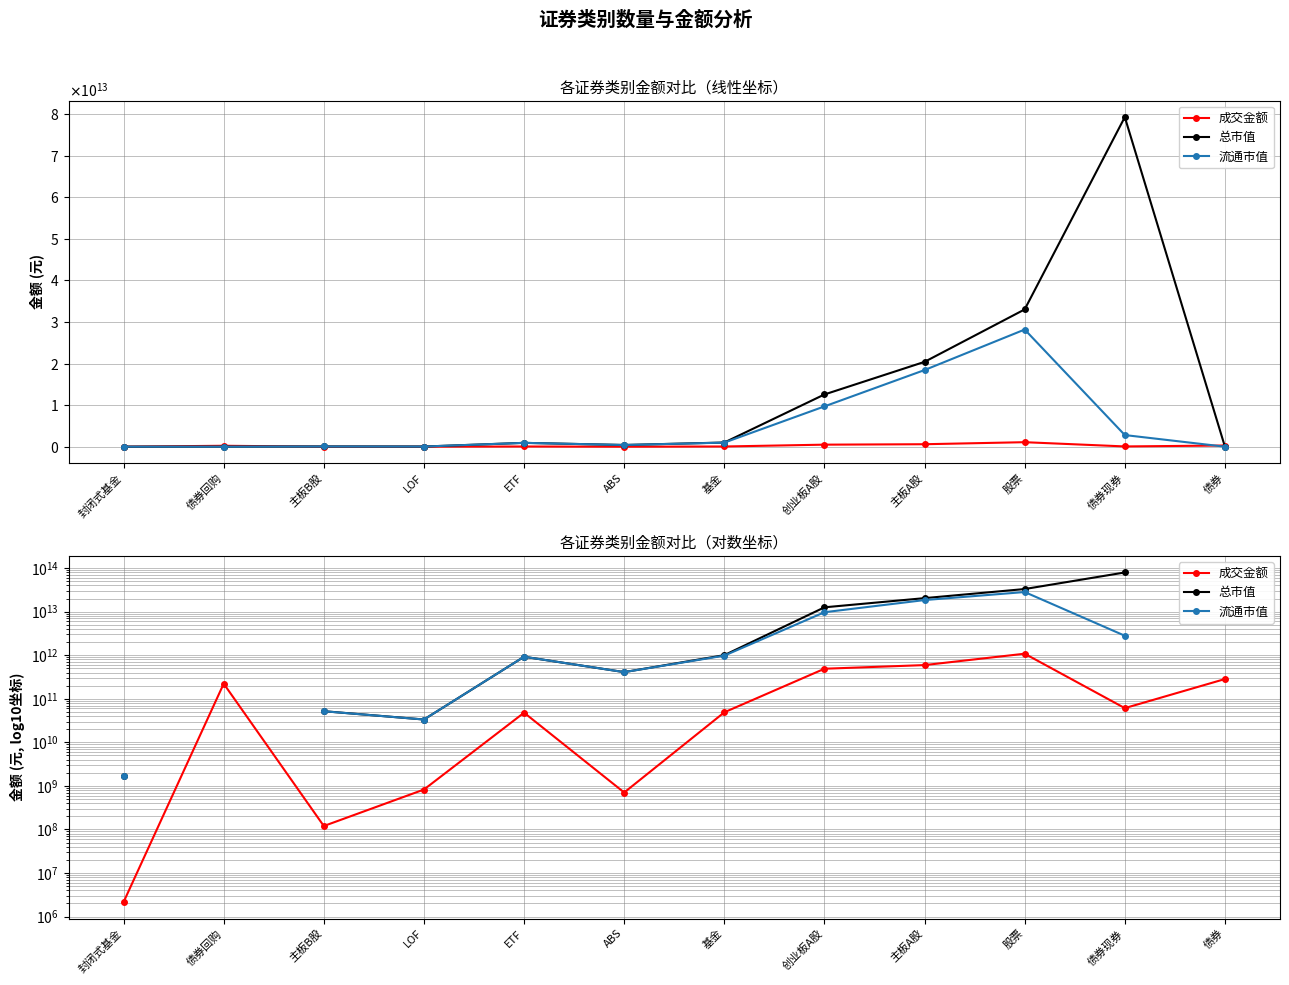

How many values in 流通市值 are above zero?

10